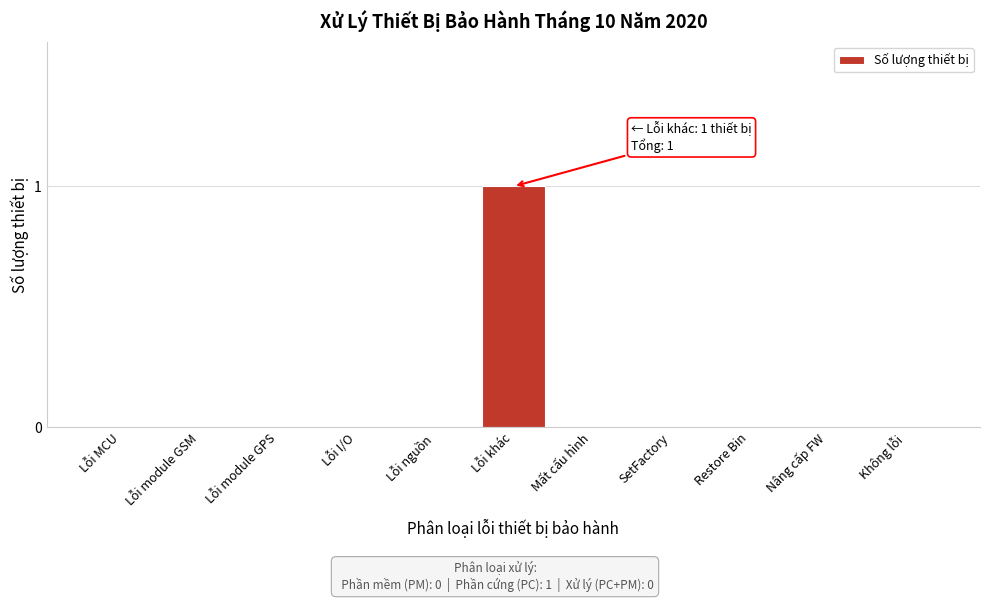

Reading left to right, what are all the values shown in this chart?

Lỗi MCU=0	Lỗi module GSM=0	Lỗi module GPS=0	Lỗi I/O=0	Lỗi nguồn=0	Lỗi khác=1	Mất cấu hình=0	SetFactory=0	Restore Bin=0	Nâng cấp FW=0	Không lỗi=0